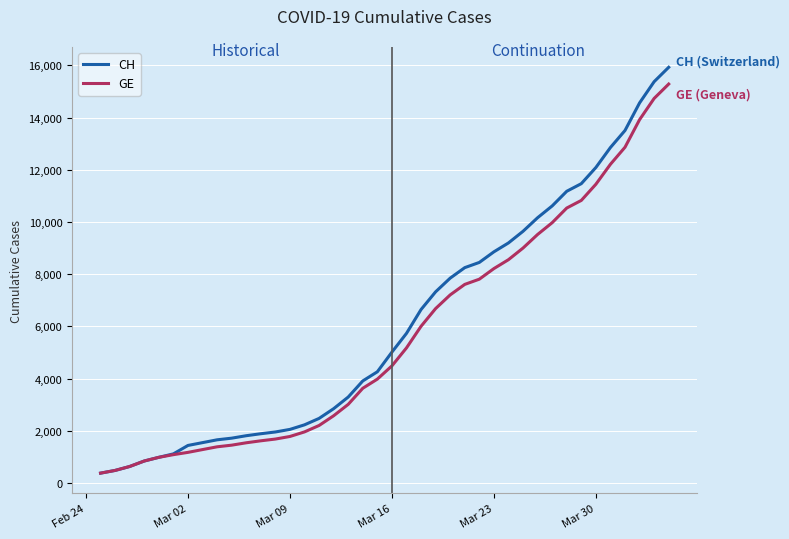

What is the minimum value shown in the chart?

375